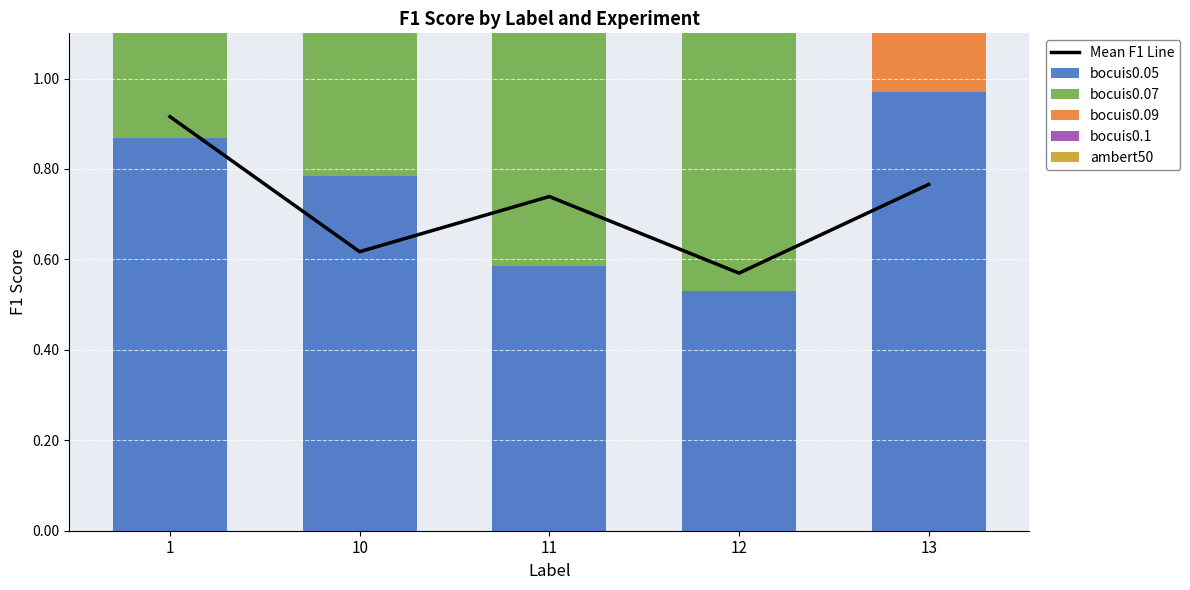

Reading right to left, list all the values displayed in this chart.

Mean F1 Line: 13=0.8	12=0.6	11=0.7	10=0.6	1=0.9
bocuis0.05: 13=1.0	12=0.5	11=0.6	10=0.8	1=0.9
bocuis0.07: 13=0.0	12=0.6	11=0.8	10=0.6	1=1.0
bocuis0.09: 13=1.0	12=0.6	11=0.9	10=0.5	1=0.9
bocuis0.1: 13=1.0	12=0.6	11=0.7	10=0.5	1=0.9
ambert50: 13=0.9	12=0.5	11=0.7	10=0.7	1=0.9